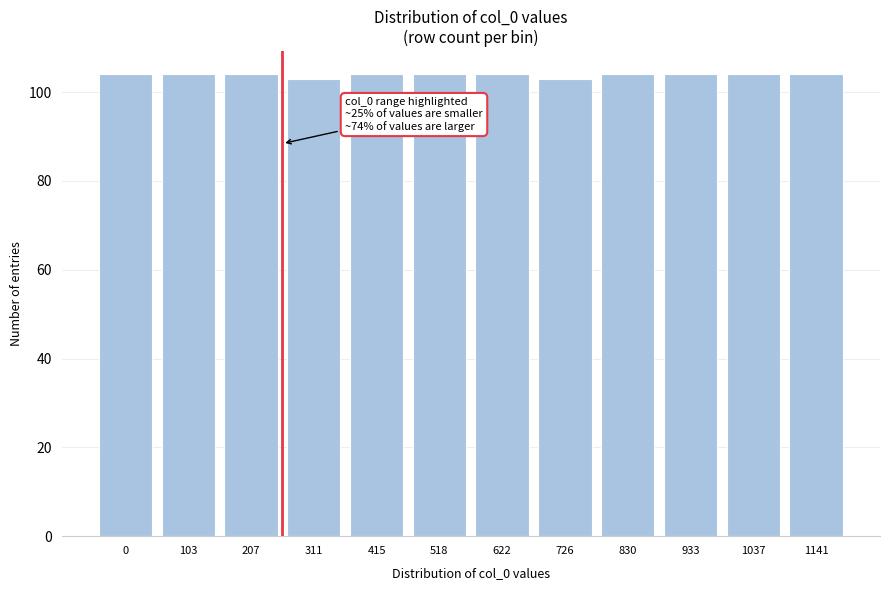

Reading left to right, extract all data points from this chart.

104	104	104	103	104	104	104	103	104	104	104	104